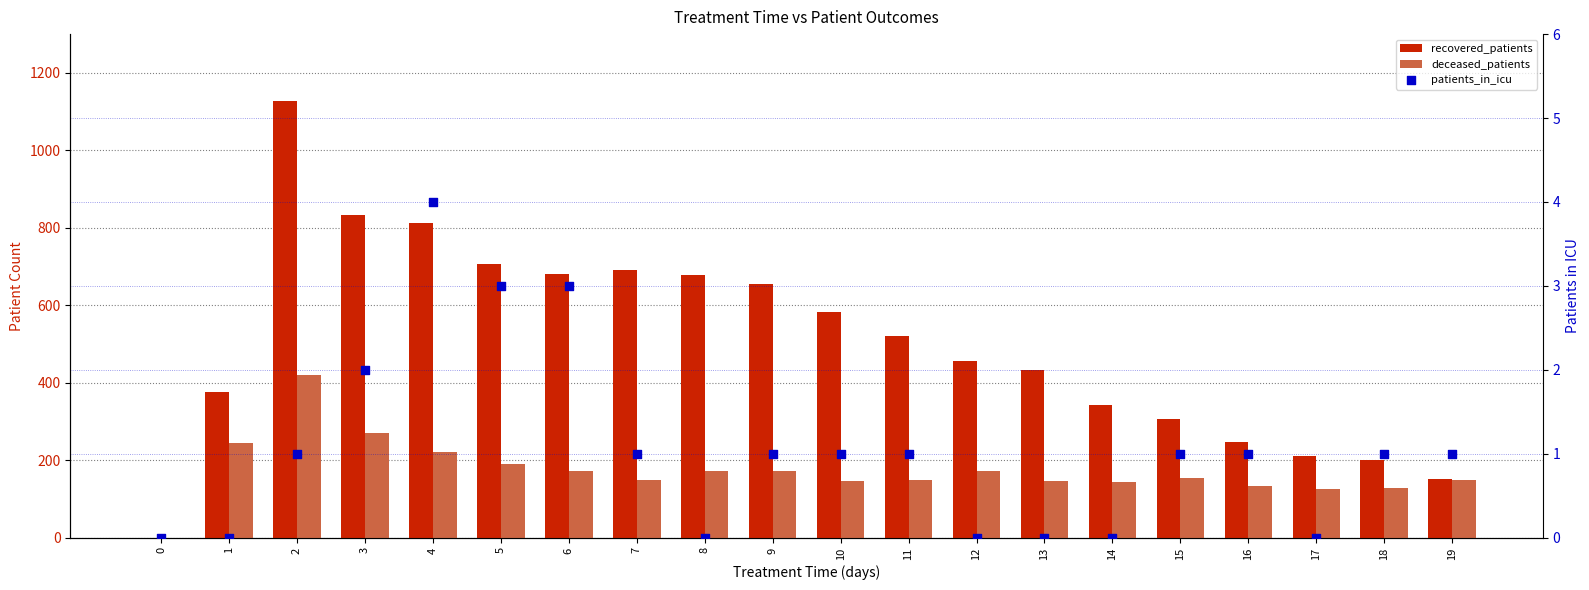

Which series reaches the minimum Y coordinate?

recovered_patients